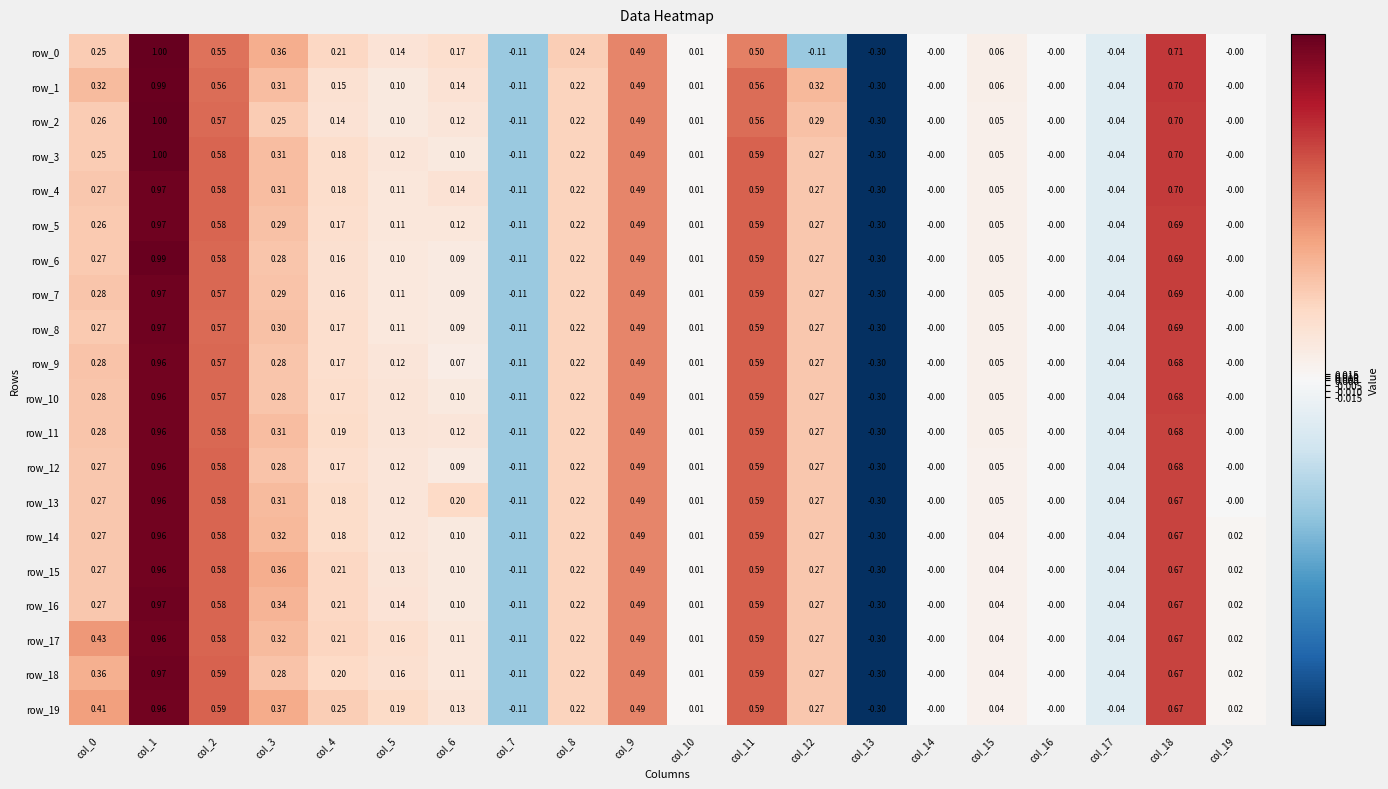

Which series has the largest total across all categories?

row_19